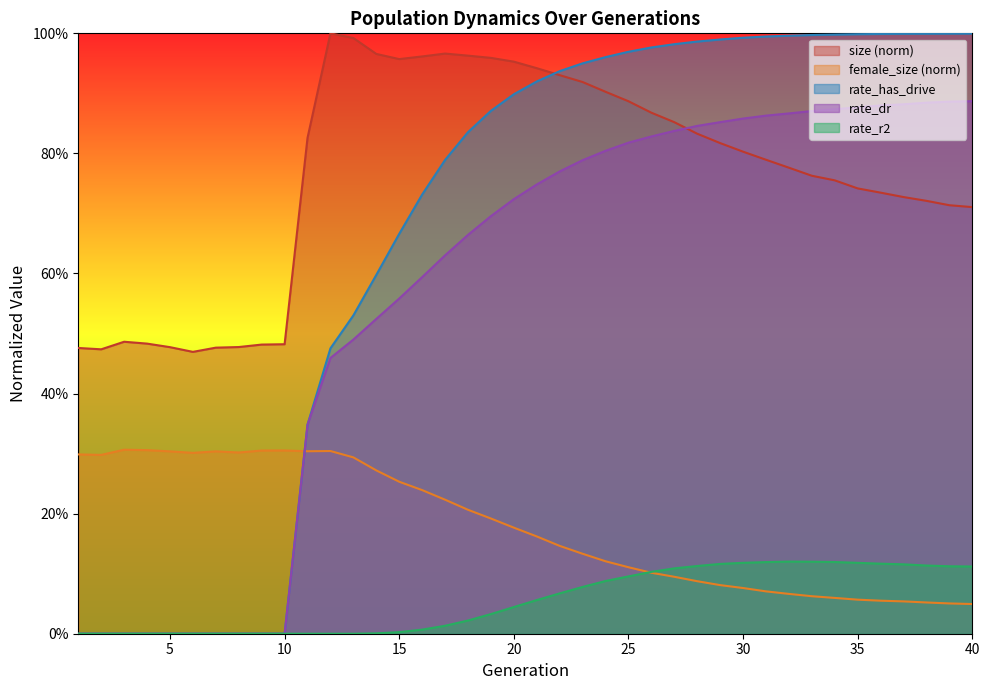

What is the maximum value for size?

1.0